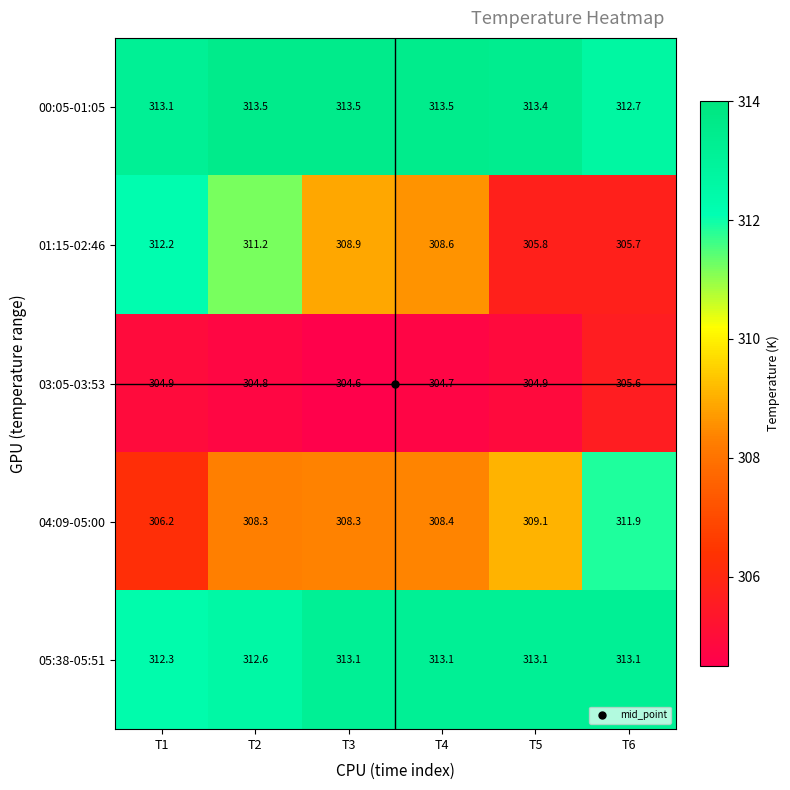

The value of 03:05-03:53 at T5 is 426.0. True or false?

False